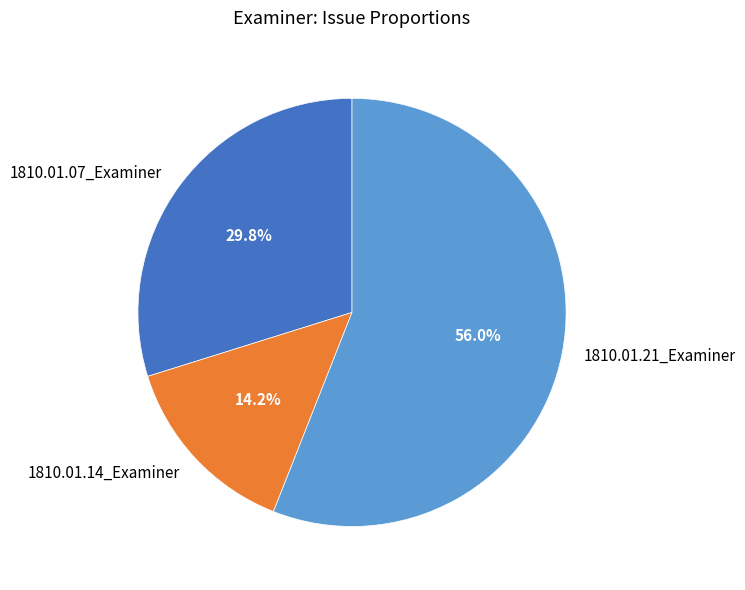

To the nearest percent, what is the difference between the 1810.01.07_Examiner and 1810.01.21_Examiner slice percentages?

26%